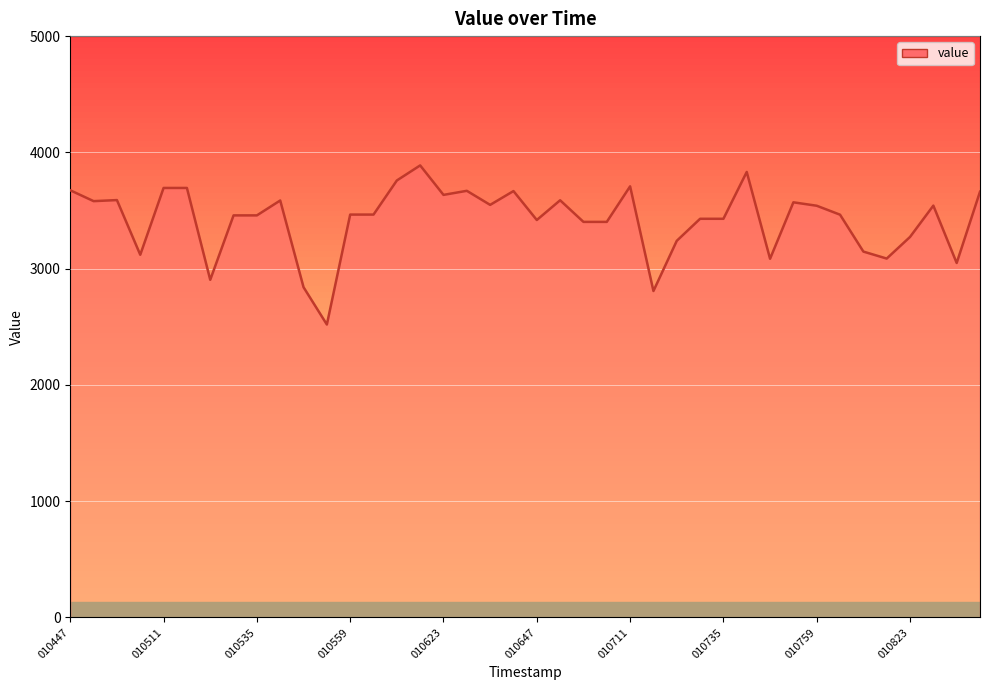

What is the minimum value shown in the chart?

2519.6